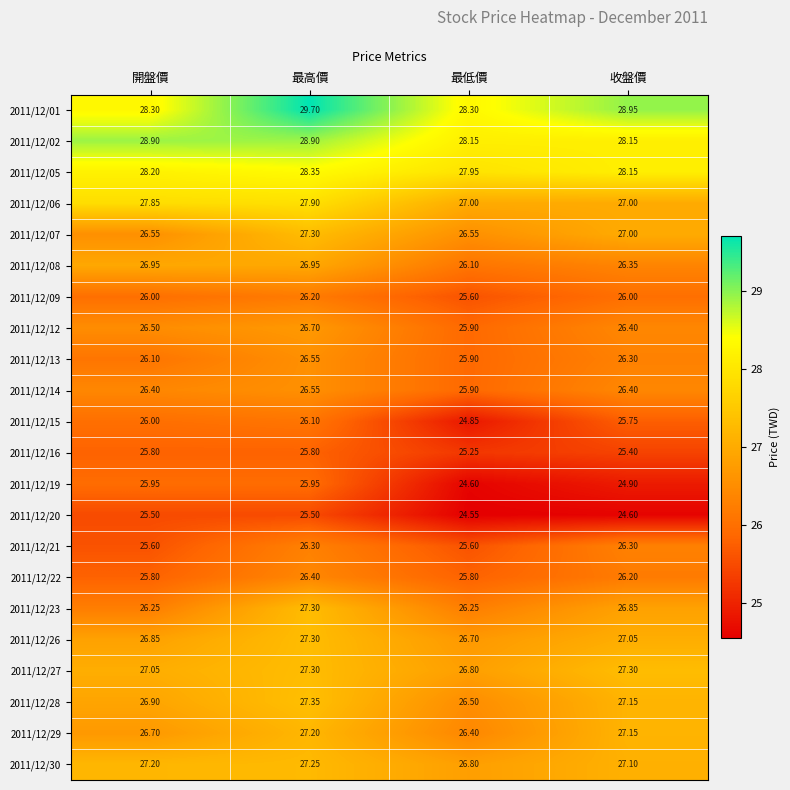

Which series has the largest range (max minus min)?

2011/12/01